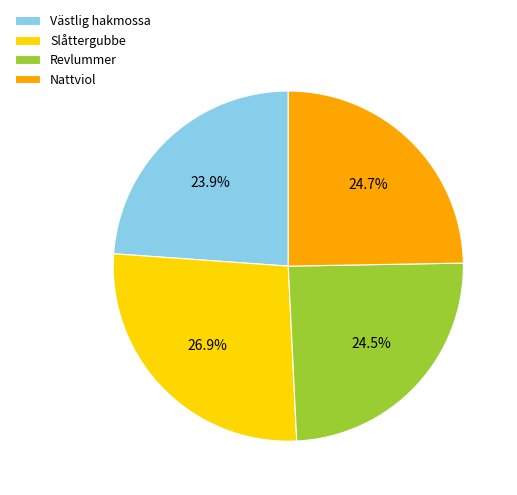

To the nearest percent, what percentage of the pie is Nattviol?

25%